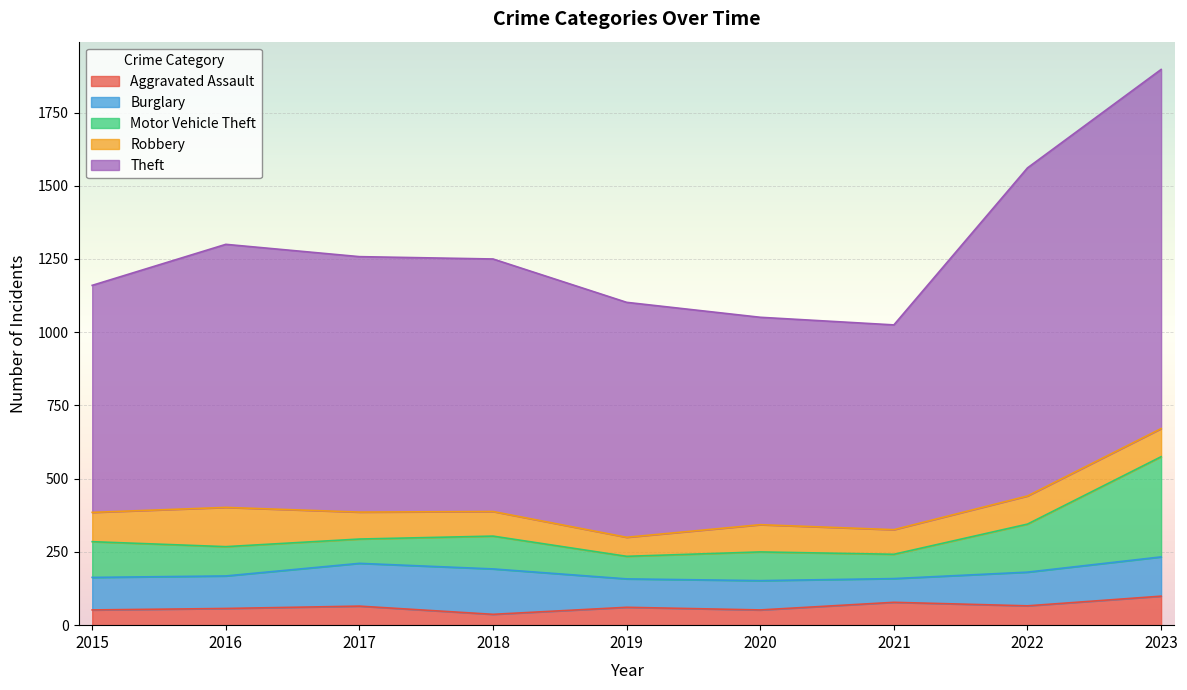

Read the Aggravated Assault value at 2016.

57